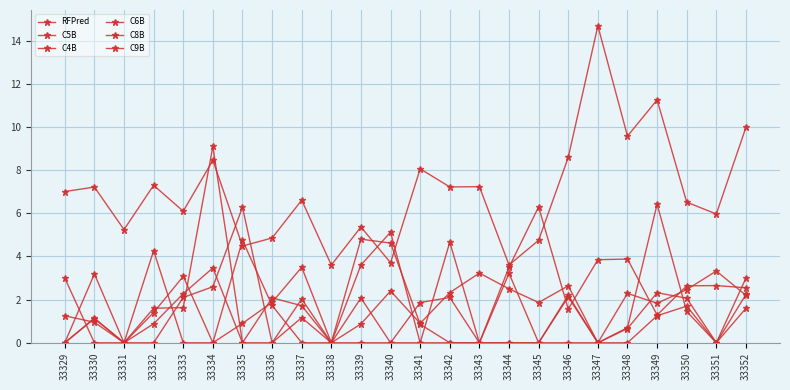

What is the sum of the RFPred values at 33348 and 33345?

14.3